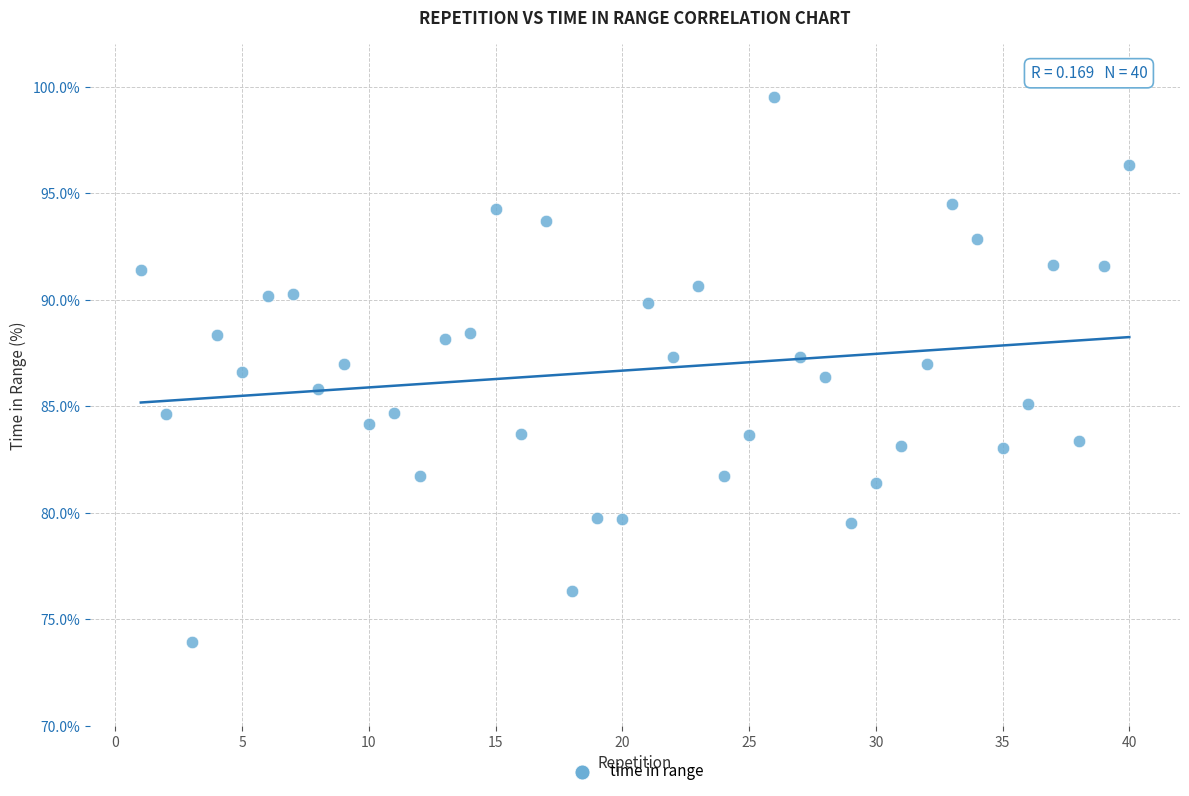

What is the range of X values (max minus min)?

39.0